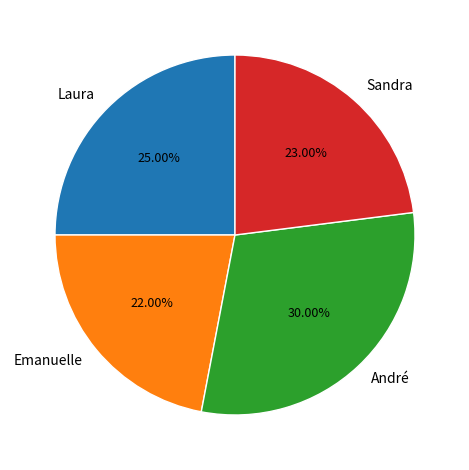

What is the total percentage of Sandra and Emanuelle?

45.0%